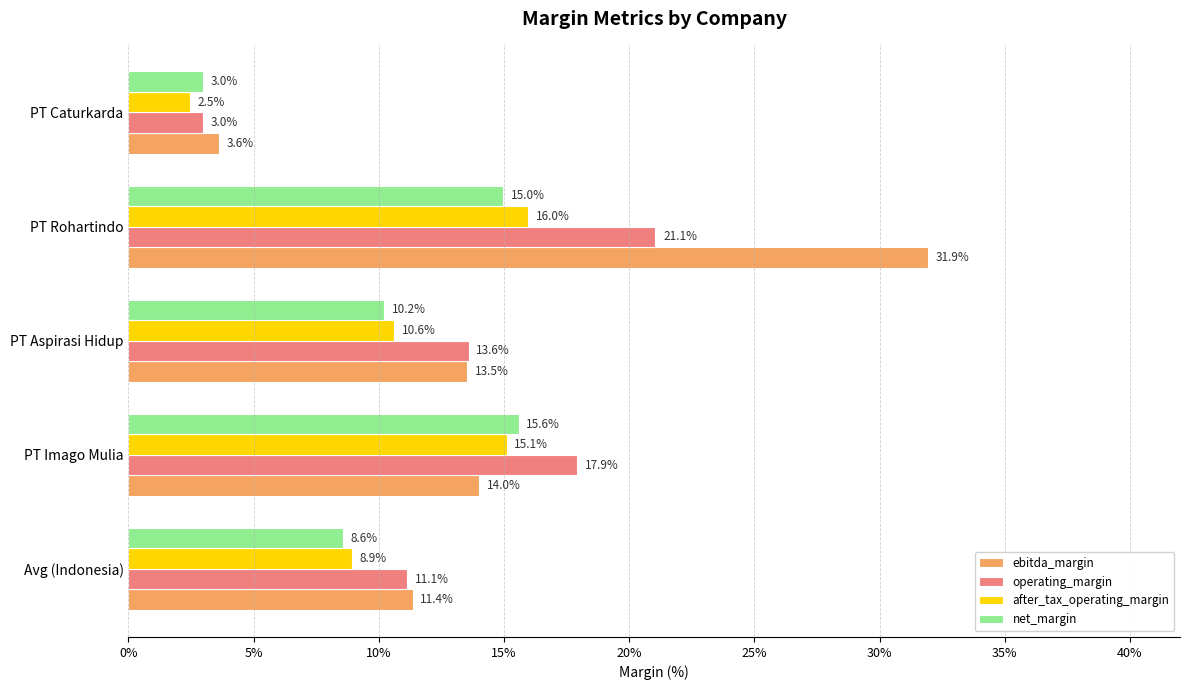

What are all the series names shown in the legend?

ebitda_margin, operating_margin, after_tax_operating_margin, net_margin